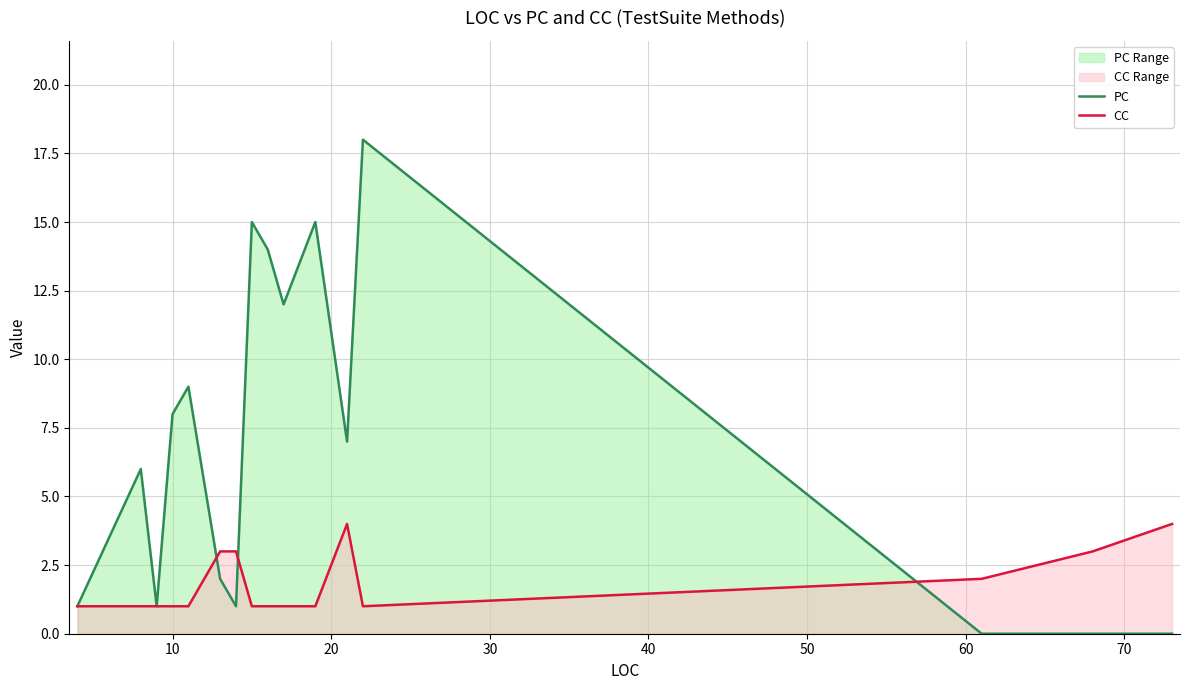

How many interior local peaks does the CC series have?

1